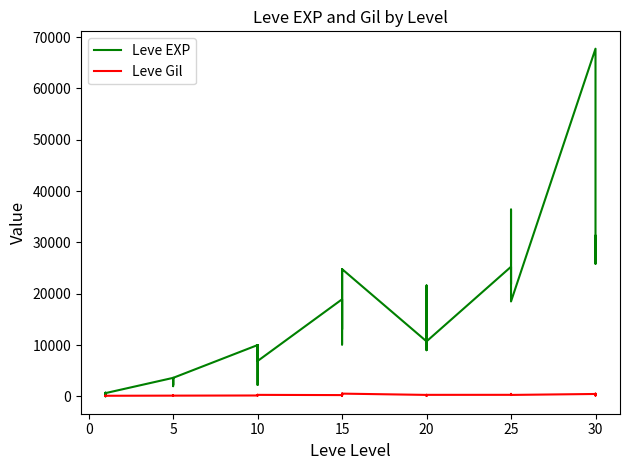

How many interior local valleys does the Leve EXP series have?

12